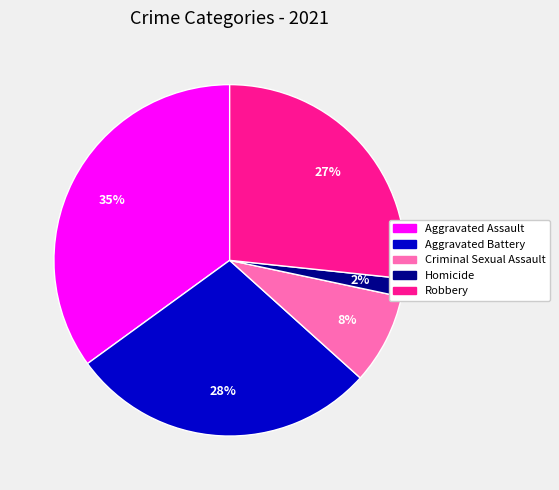

Do Criminal Sexual Assault and Robbery together represent more than half of the pie?

No